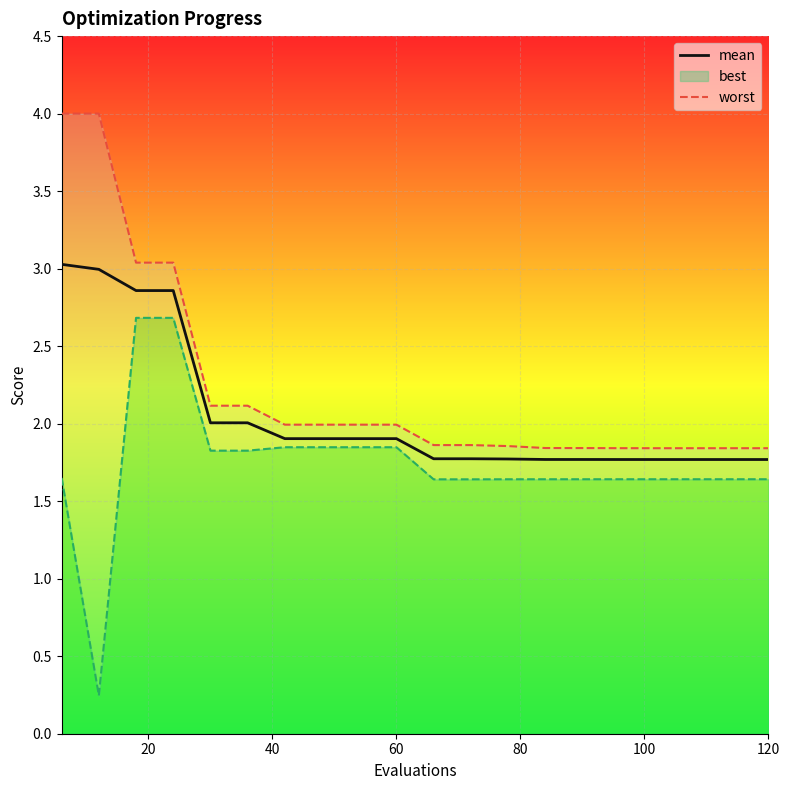

How many lines are shown in the chart?

2